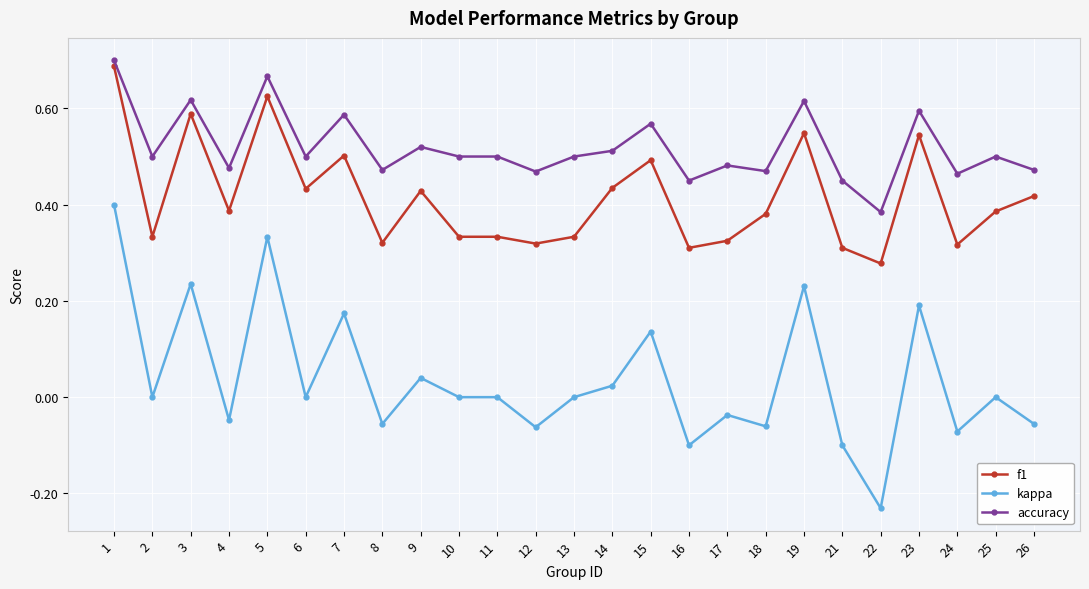

Rank the series by their average value, from lowest to highest.

kappa, f1, accuracy